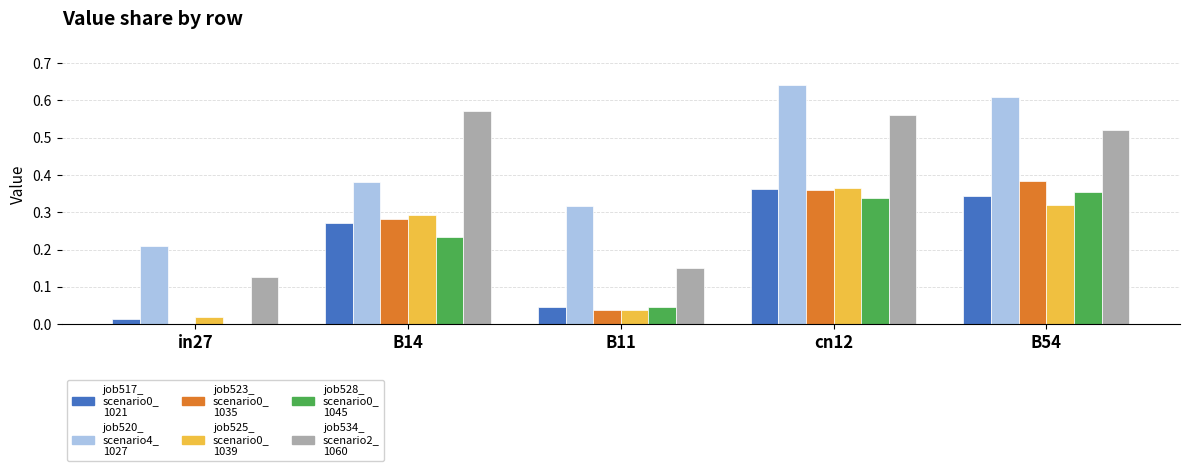

At which category does the chart reach its peak across all series?

cn12